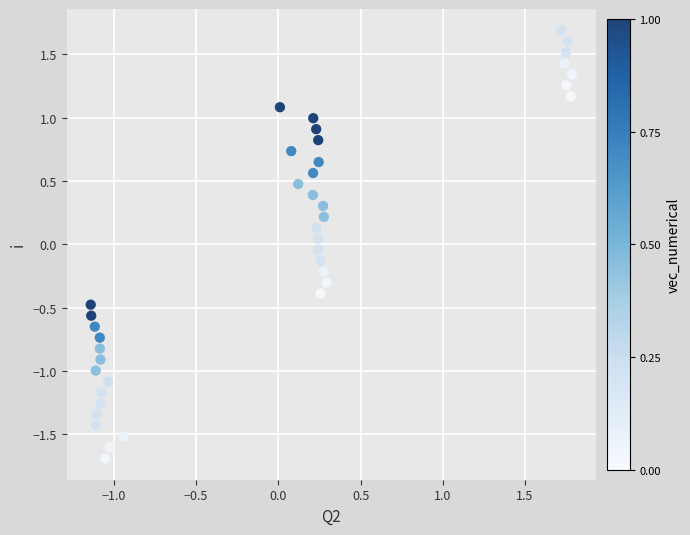

What is the range of X values (max minus min)?

2.9